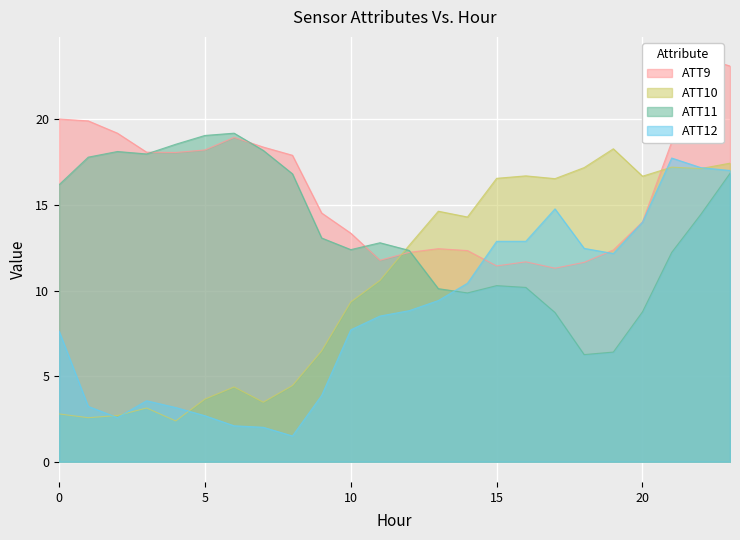

Reading right to left, what are all the values shown in this chart?

ATT9: 23.1	23.6	18.7	14.0	12.4	11.6	11.3	11.7	11.4	12.3	12.4	12.2	11.8	13.4	14.5	17.9	18.4	19.0	18.2	18.1	18.1	19.2	19.9	20.0
ATT10: 17.4	17.1	17.2	16.7	18.3	17.2	16.5	16.7	16.6	14.3	14.6	12.6	10.6	9.3	6.5	4.4	3.5	4.4	3.7	2.4	3.1	2.7	2.6	2.8
ATT11: 16.8	14.5	12.2	8.8	6.4	6.3	8.7	10.2	10.3	9.9	10.1	12.3	12.8	12.4	13.1	16.8	18.2	19.2	19.1	18.5	18.0	18.1	17.8	16.2
ATT12: 17.0	17.2	17.7	14.0	12.2	12.5	14.8	12.9	12.9	10.4	9.4	8.8	8.5	7.7	3.9	1.5	2.0	2.1	2.7	3.2	3.6	2.6	3.2	7.6